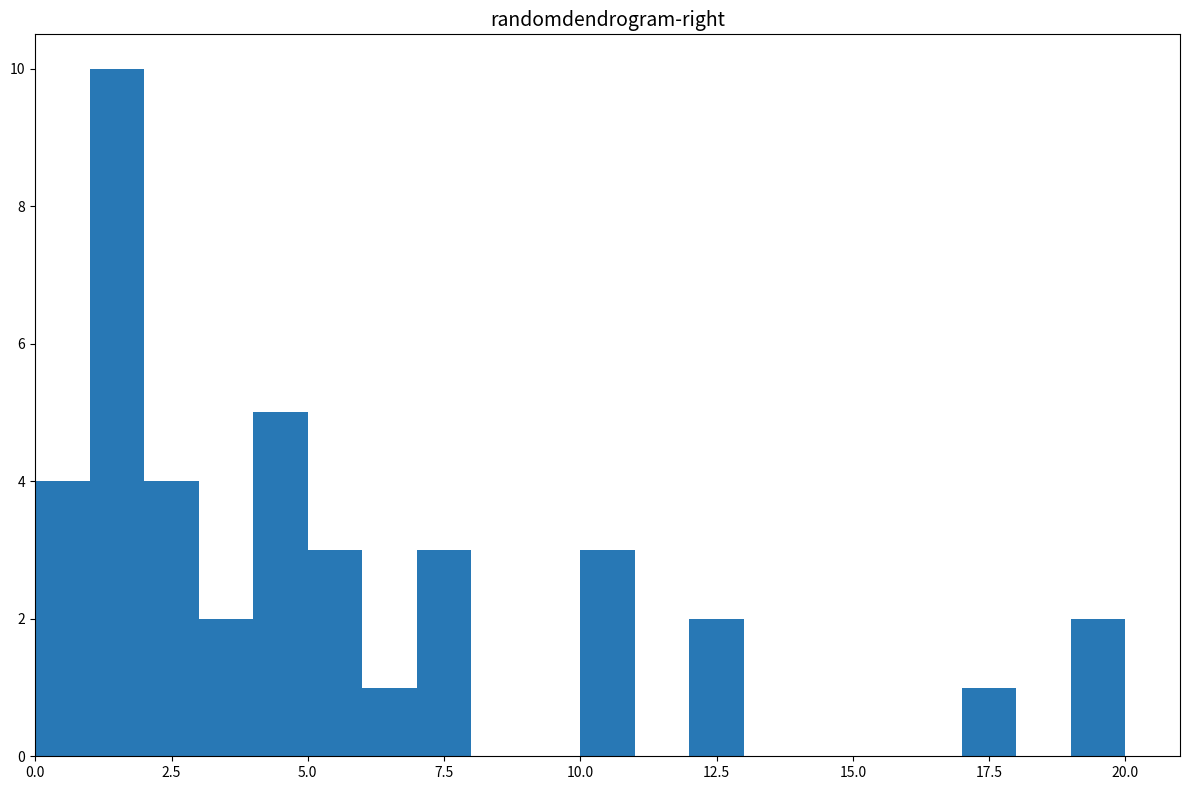

Around what value on the x-axis is the tallest bar? Give the approximate position of its centre, as read against the axis.

1.5